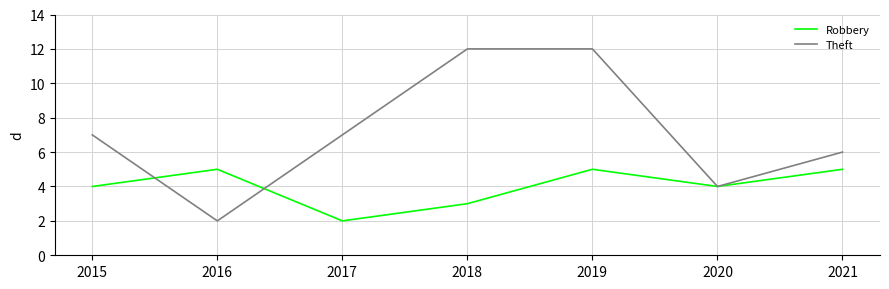

True or false: Robbery has a value of 2 at 2016.

False